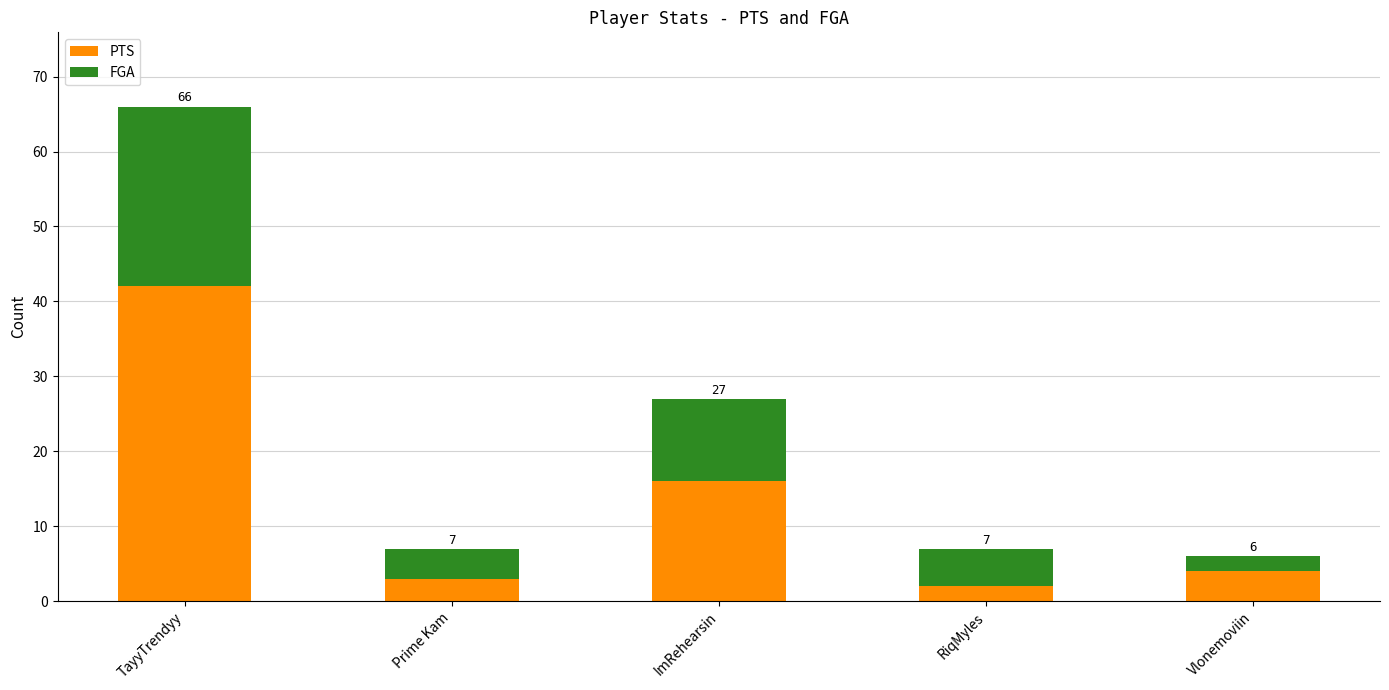

What is the difference between the maximum and minimum values in the PTS series?

40